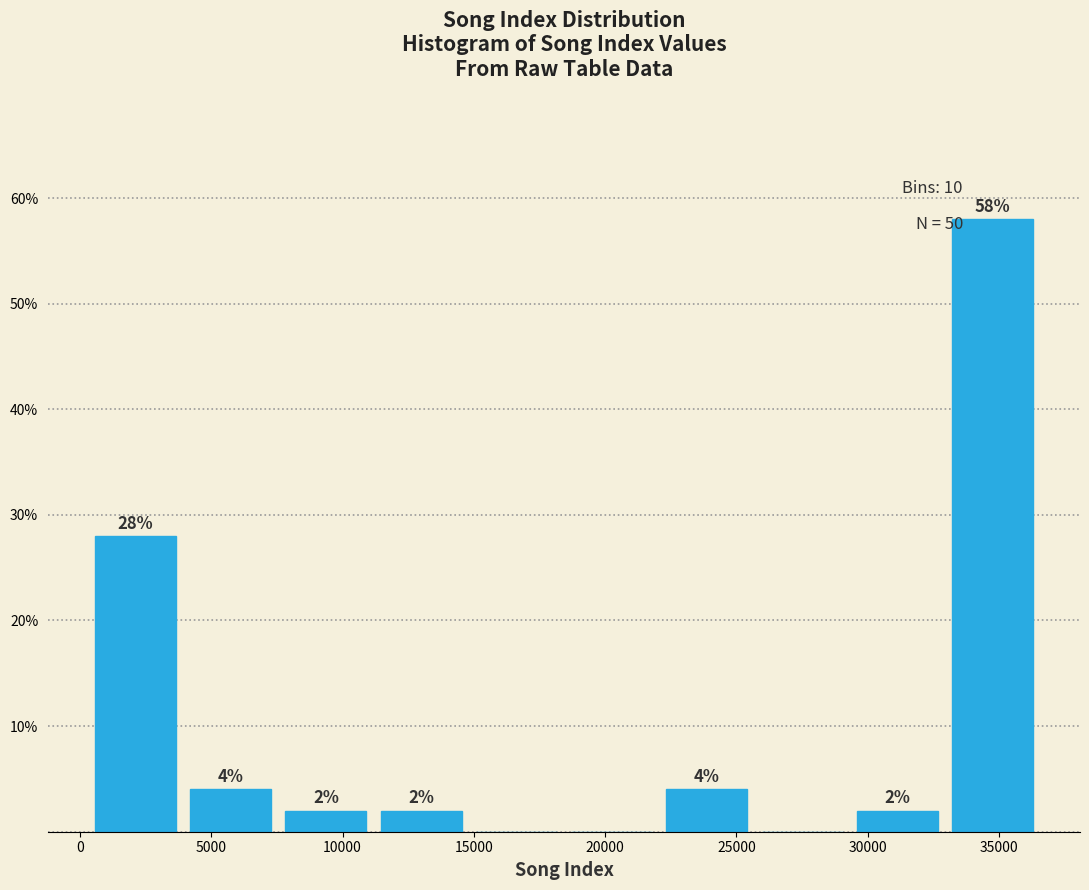

Which range on the x-axis has the tallest bar?

33000 to 36500